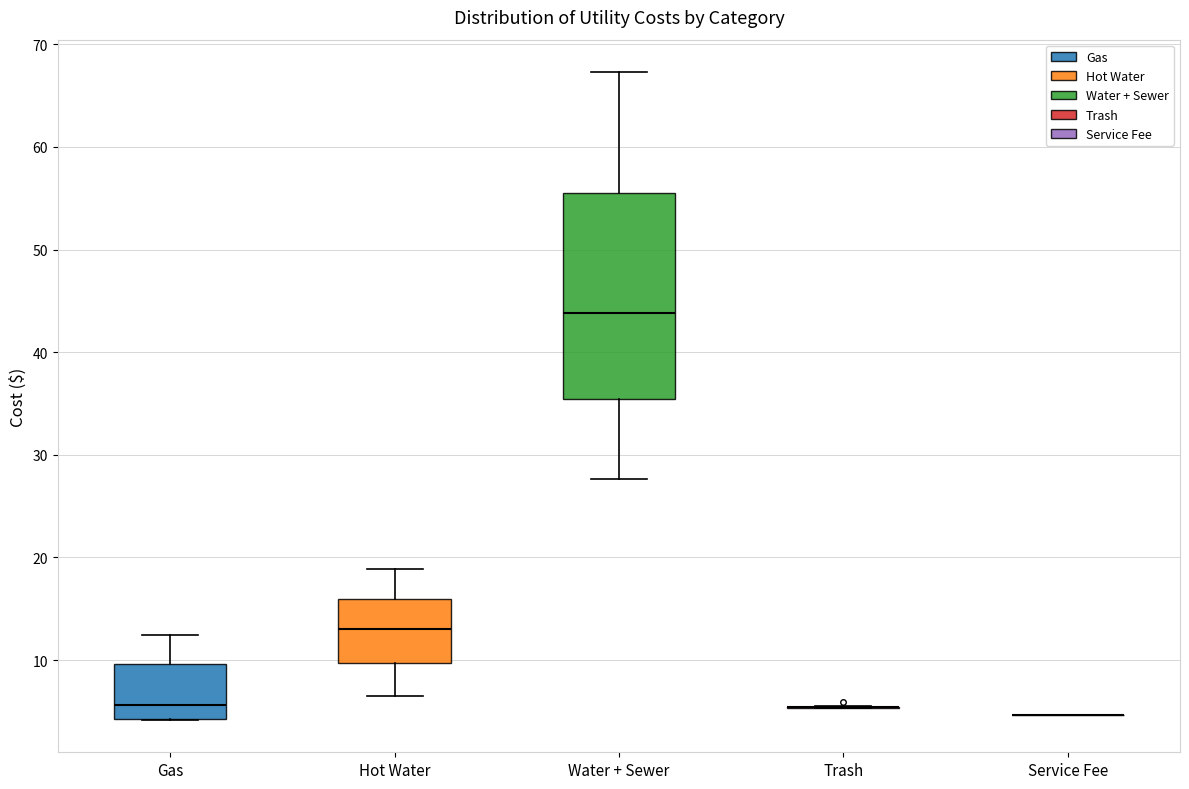

Reading left to right, transcribe this box plot: for each box, give where its median line is, the range the box spans, and where its two whiskers end, as read against the y-axis. The values are not printed on the chart, so give them approximately, as read against the axis.

Gas: median 6, box 4 to 10, whiskers 4 to 12
Hot Water: median 13, box 10 to 16, whiskers 7 to 19
Water + Sewer: median 44, box 35 to 56, whiskers 28 to 67
Trash: box collapsed to a line at 5, whiskers 5 to 6
Service Fee: box collapsed to a line at 5, whiskers 5 to 5